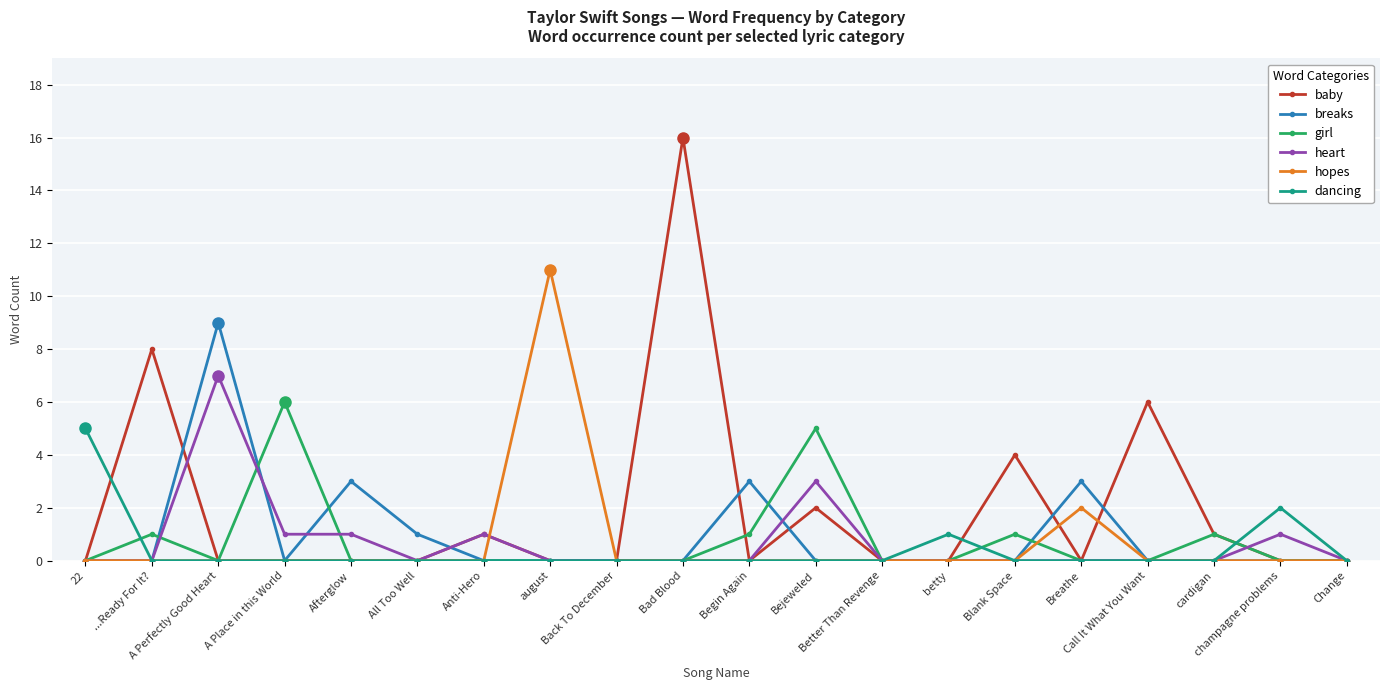

Reading right to left, list all the values displayed in this chart.

baby: Change=0	champagne problems=0	cardigan=1	Call It What You Want=6	Breathe=0	Blank Space=4	betty=0	Better Than Revenge=0	Bejeweled=2	Begin Again=0	Bad Blood=16	Back To December=0	august=0	Anti-Hero=1	All Too Well=0	Afterglow=0	A Place in this World=0	A Perfectly Good Heart=0	...Ready For It?=8	22=0
breaks: Change=0	champagne problems=0	cardigan=0	Call It What You Want=0	Breathe=3	Blank Space=0	betty=0	Better Than Revenge=0	Bejeweled=0	Begin Again=3	Bad Blood=0	Back To December=0	august=0	Anti-Hero=0	All Too Well=1	Afterglow=3	A Place in this World=0	A Perfectly Good Heart=9	...Ready For It?=0	22=0
girl: Change=0	champagne problems=0	cardigan=1	Call It What You Want=0	Breathe=0	Blank Space=1	betty=0	Better Than Revenge=0	Bejeweled=5	Begin Again=1	Bad Blood=0	Back To December=0	august=0	Anti-Hero=0	All Too Well=0	Afterglow=0	A Place in this World=6	A Perfectly Good Heart=0	...Ready For It?=1	22=0
heart: Change=0	champagne problems=1	cardigan=0	Call It What You Want=0	Breathe=0	Blank Space=0	betty=0	Better Than Revenge=0	Bejeweled=3	Begin Again=0	Bad Blood=0	Back To December=0	august=0	Anti-Hero=1	All Too Well=0	Afterglow=1	A Place in this World=1	A Perfectly Good Heart=7	...Ready For It?=0	22=0
hopes: Change=0	champagne problems=0	cardigan=0	Call It What You Want=0	Breathe=2	Blank Space=0	betty=0	Better Than Revenge=0	Bejeweled=0	Begin Again=0	Bad Blood=0	Back To December=0	august=11	Anti-Hero=0	All Too Well=0	Afterglow=0	A Place in this World=0	A Perfectly Good Heart=0	...Ready For It?=0	22=0
dancing: Change=0	champagne problems=2	cardigan=0	Call It What You Want=0	Breathe=0	Blank Space=0	betty=1	Better Than Revenge=0	Bejeweled=0	Begin Again=0	Bad Blood=0	Back To December=0	august=0	Anti-Hero=0	All Too Well=0	Afterglow=0	A Place in this World=0	A Perfectly Good Heart=0	...Ready For It?=0	22=5